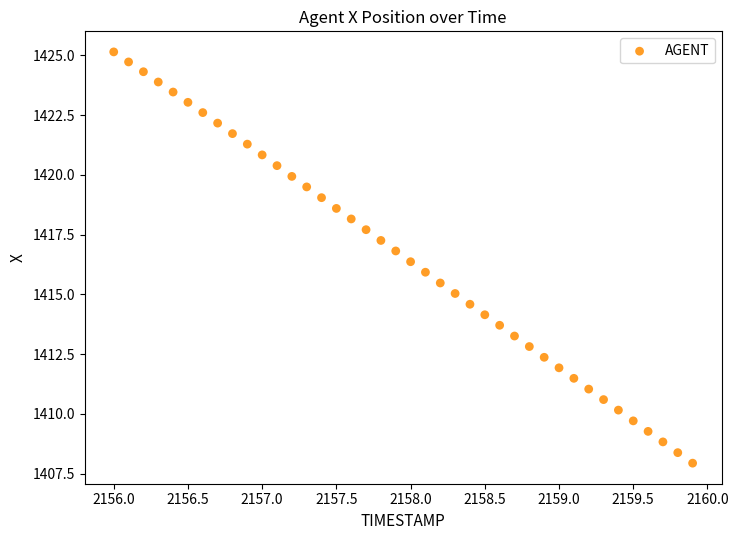

What is the range of Y values (max minus min)?

17.2